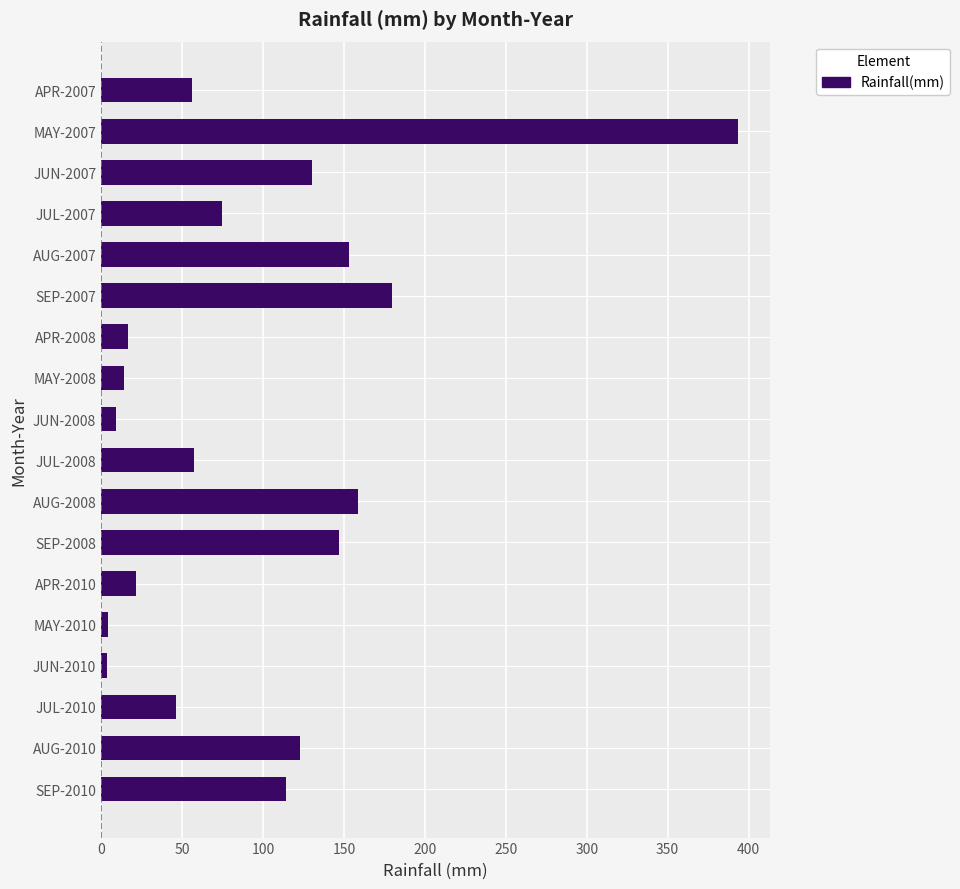

Which category has the highest value across all series?

MAY-2007